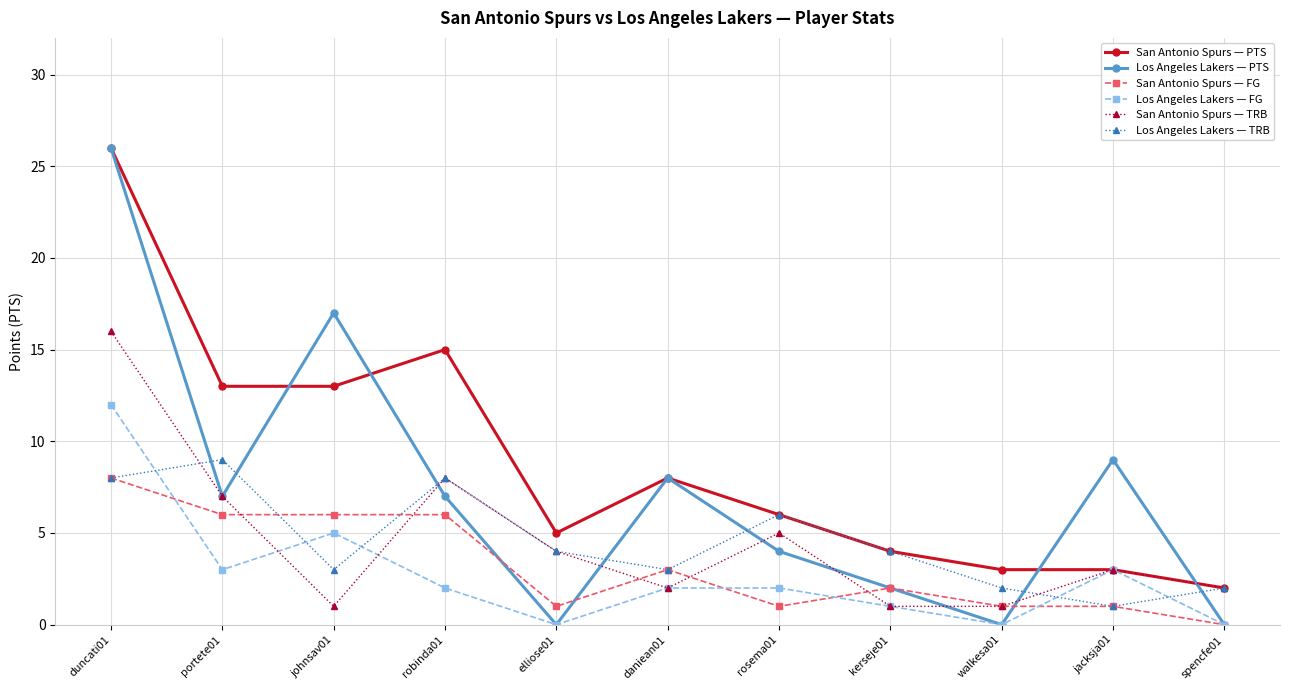

True or false: Los Angeles Lakers — PTS has more than 1 interior local peaks.

True